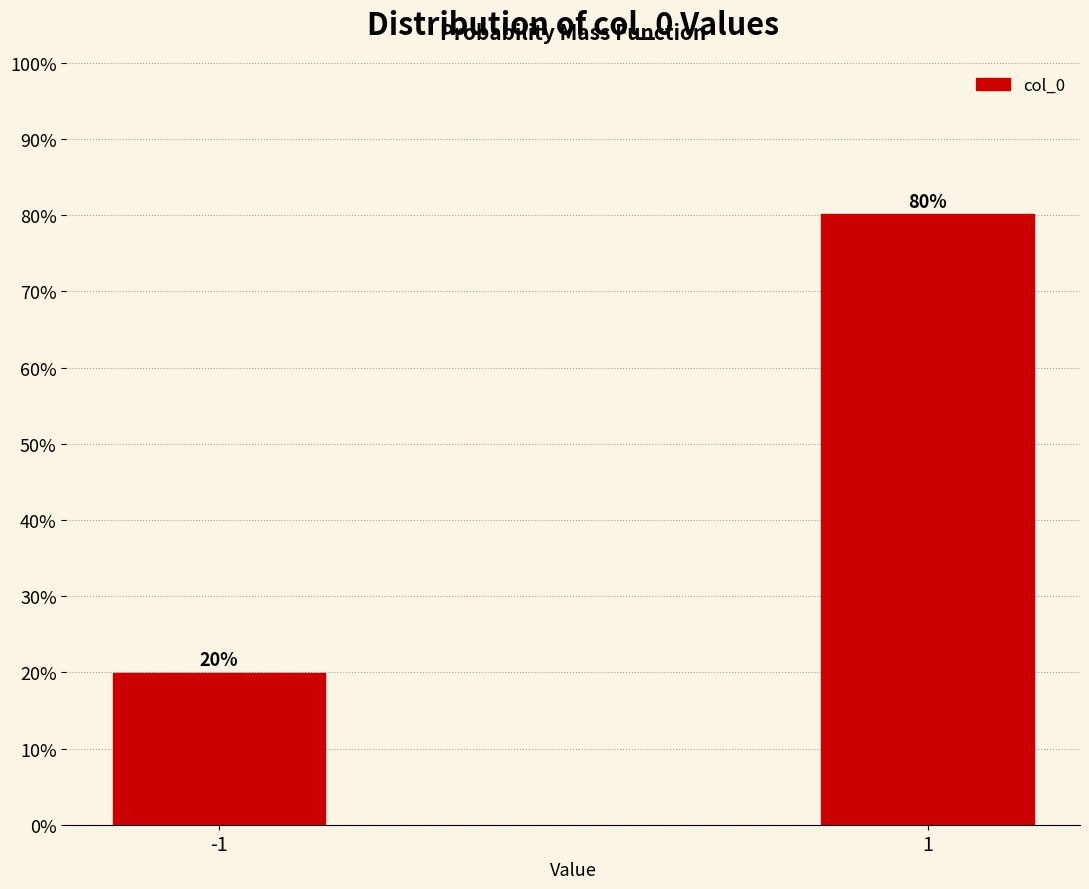

What is the value of the 2nd bar from the left?

80.1